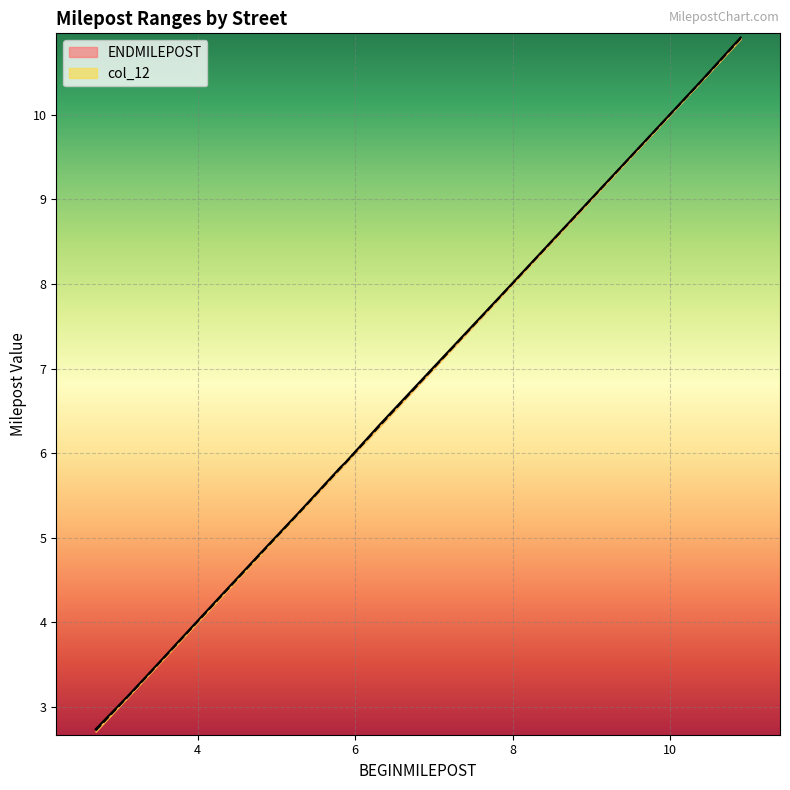

Reading right to left, list all the values displayed in this chart.

ENDMILEPOST: 10.9	10.4	7.8	6.3	5.9	5.8	5.3	4.8	4.3	3.3	3.1	2.7
col_12: 10.9	10.4	7.8	6.3	5.9	5.8	5.3	4.8	4.3	3.3	3.1	2.7